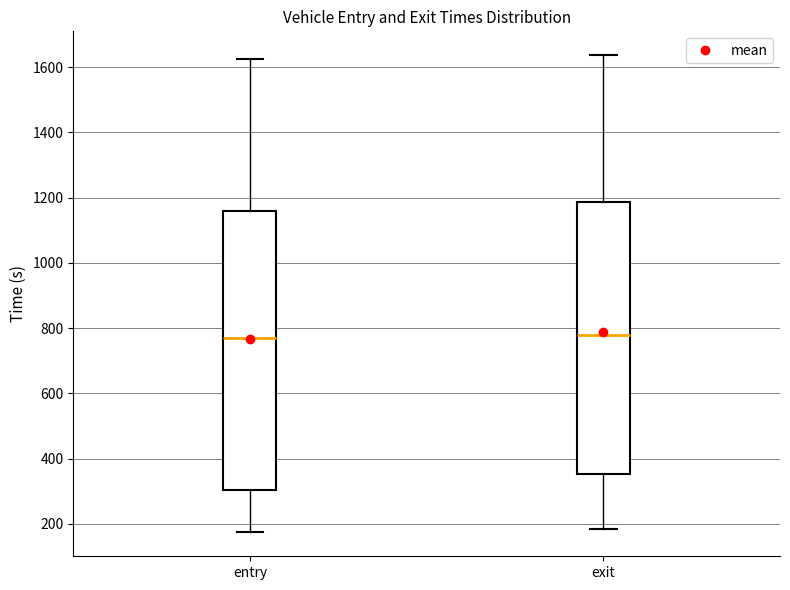

Reading left to right, transcribe this box plot: for each box, give where its median line is, the range the box spans, and where its two whiskers end, as read against the y-axis. The values are not printed on the chart, so give them approximately, as read against the axis.

entry: median 760, box 300 to 1160, whiskers 180 to 1620
exit: median 780, box 360 to 1180, whiskers 180 to 1640